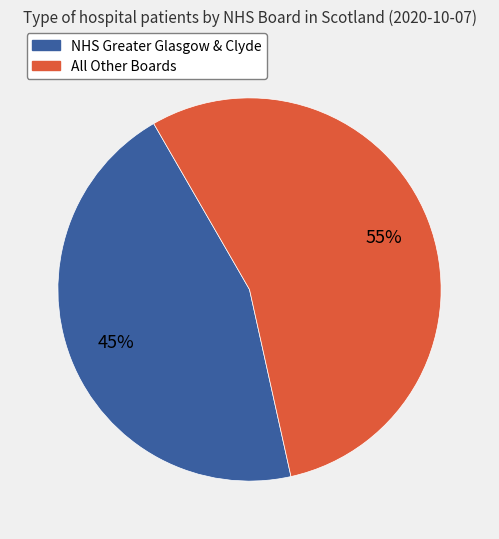

Is there any slice that represents more than half of the pie?

Yes